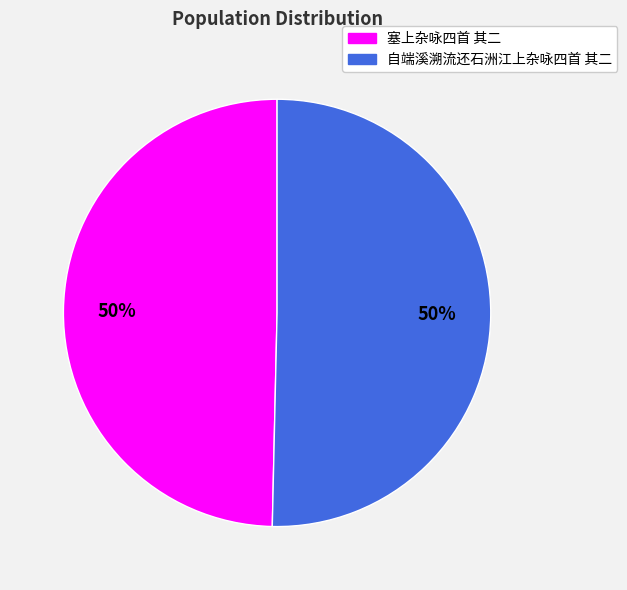

What percentage is the 塞上杂咏四首 其二 slice, to the nearest percent?

50%